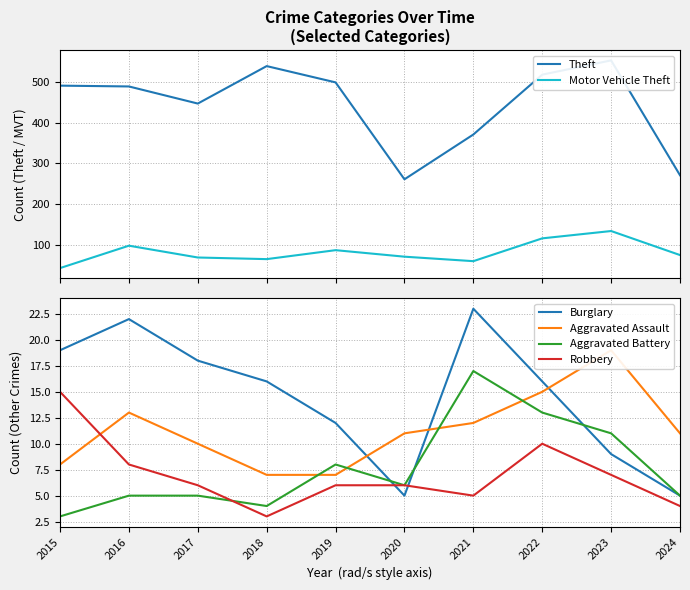

What are all the series names shown in the legend?

Theft, Motor Vehicle Theft, Burglary, Aggravated Assault, Aggravated Battery, Robbery